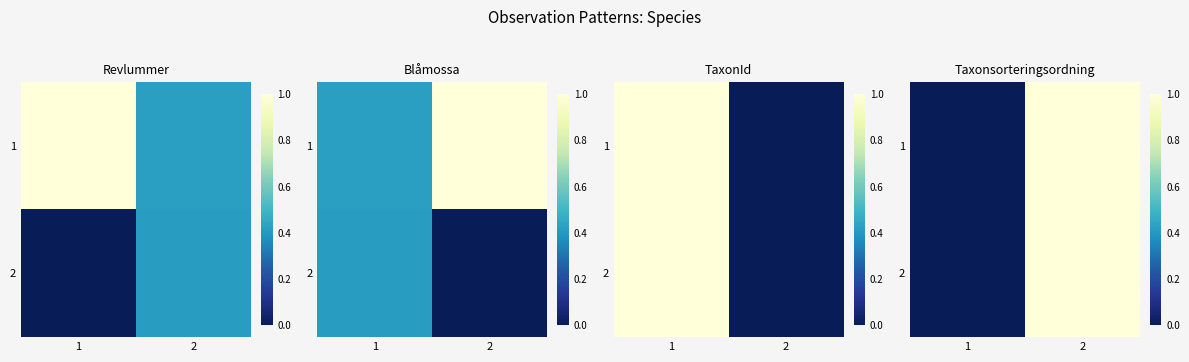

What is the sum of the 2 values at 1 and 2?

1